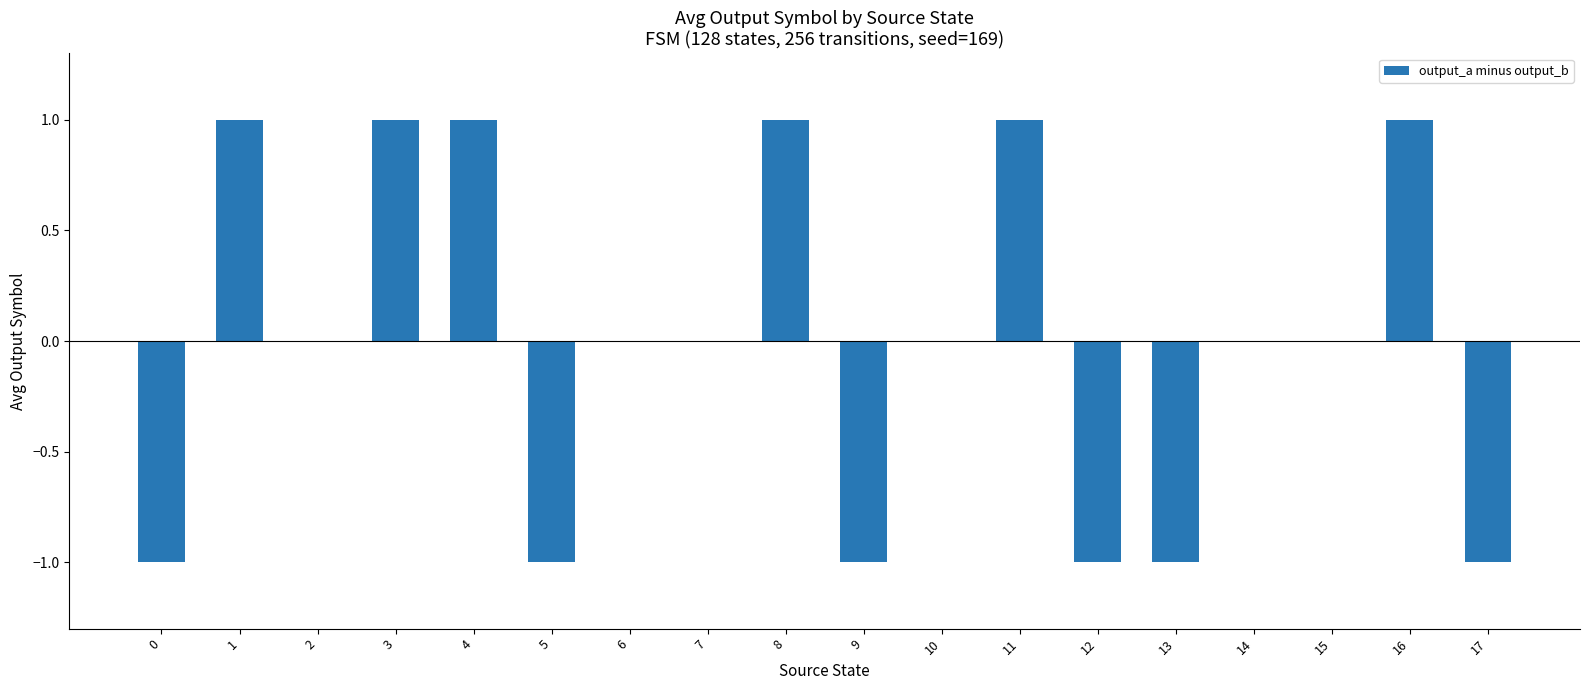

Between 7 and 3, which is larger?

3